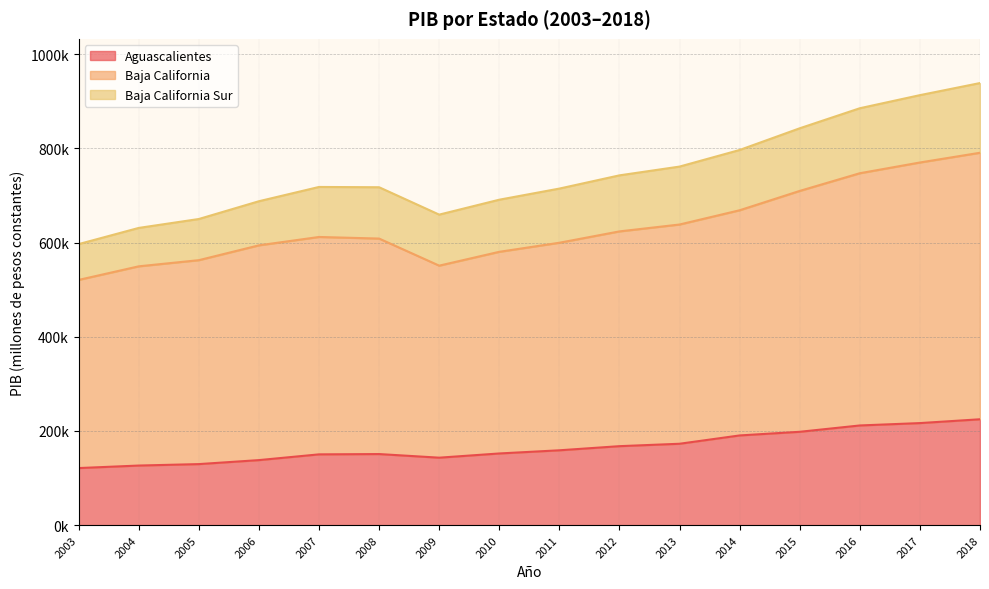

How many data points in Baja California are above 611886?

8